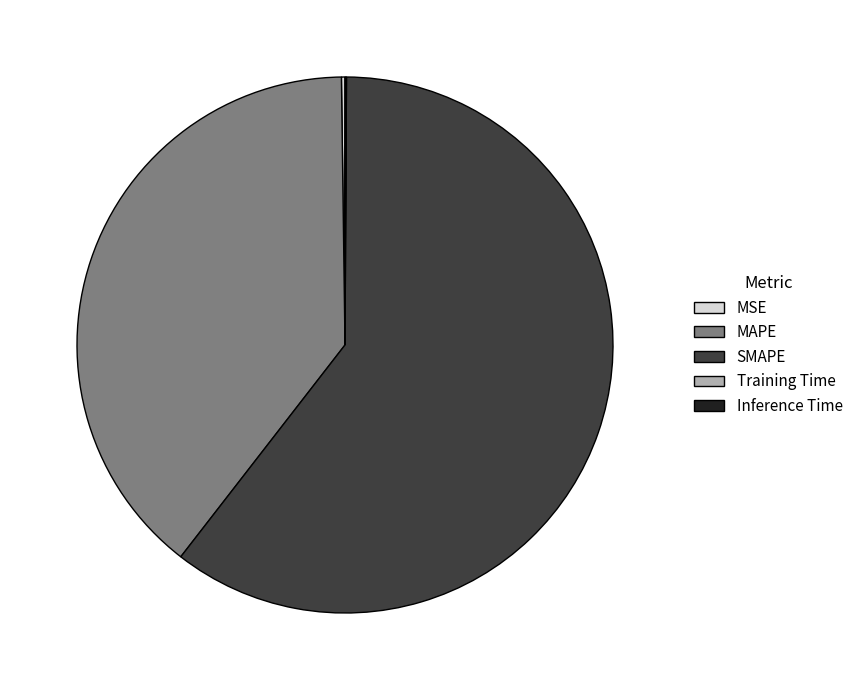

Is it true that SMAPE is 70% of the pie?

False